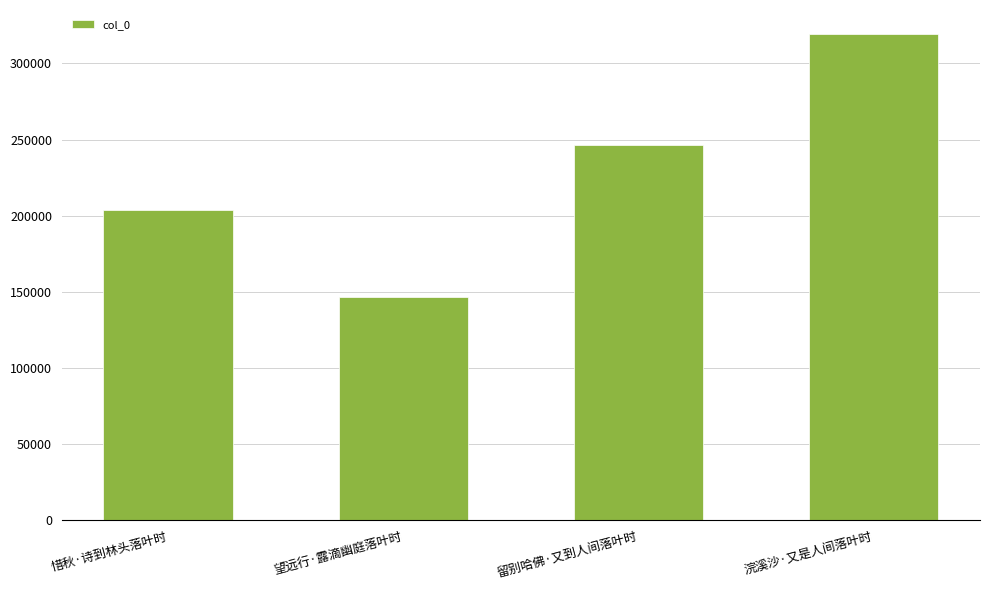

Rank the categories by value from highest to lowest.

浣溪沙·又是人间落叶时, 留别哈佛·又到人间落叶时, 惜秋·诗到林头落叶时, 望远行·露滴幽庭落叶时